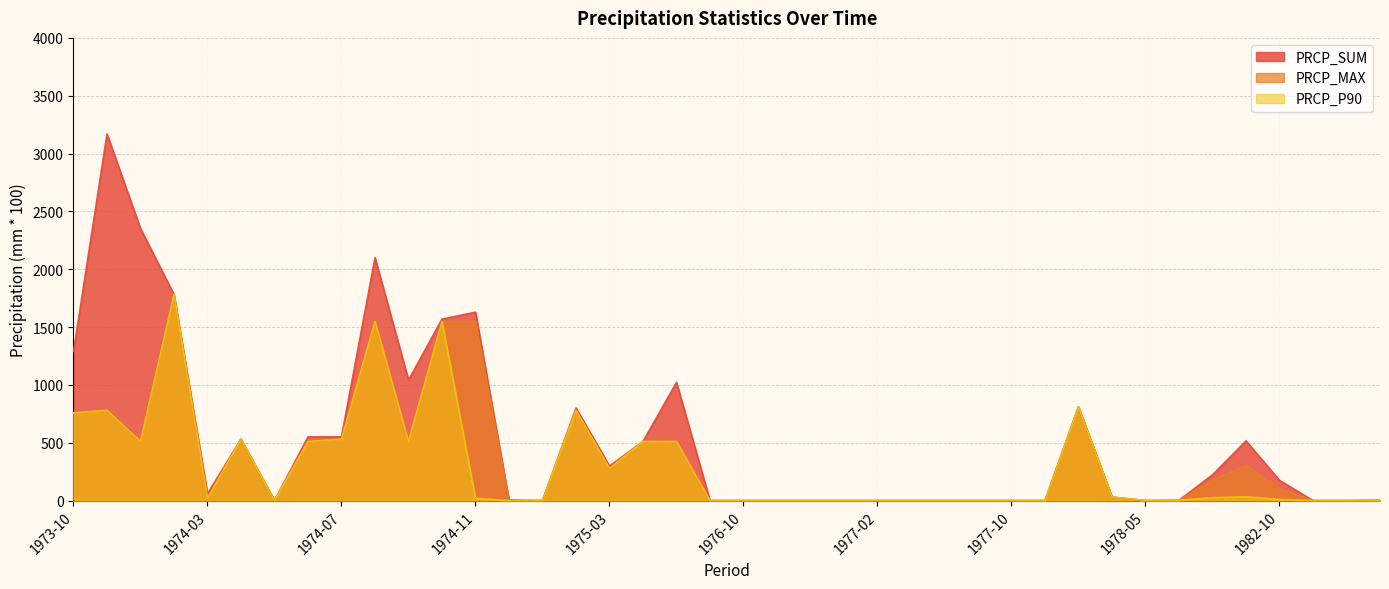

The PRCP_SUM series shows 877 at 1975-05. True or false?

False